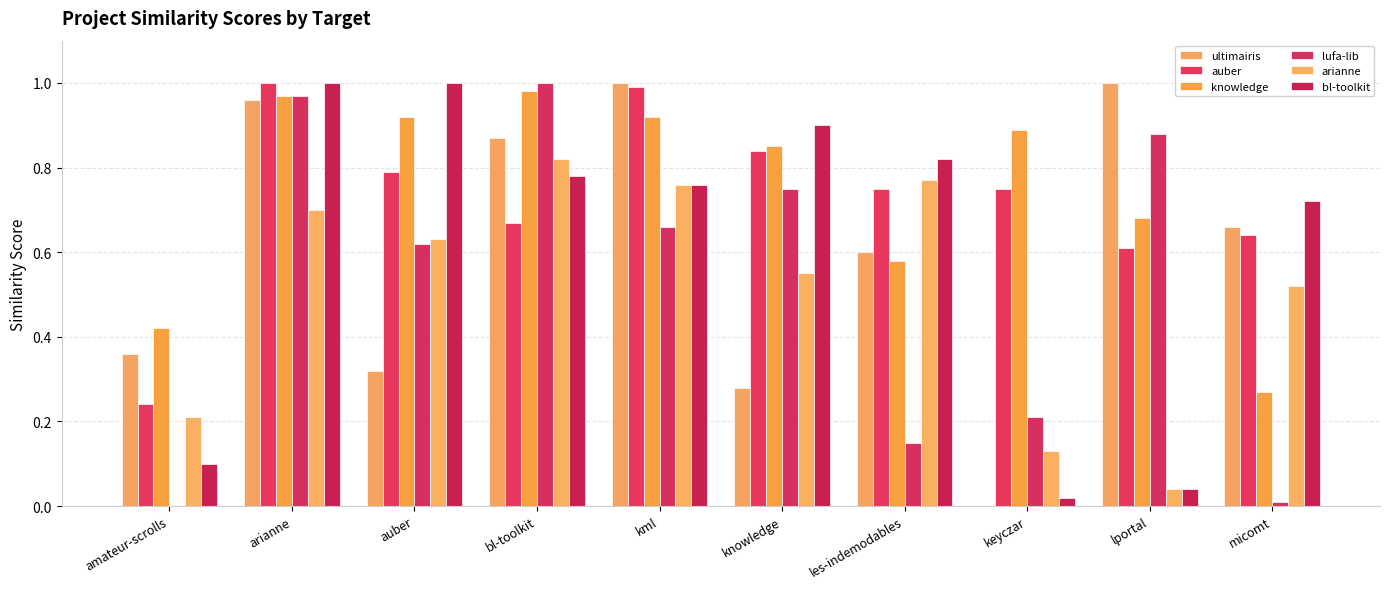

What is the sum of the lufa-lib values at les-indemodables and arianne?

1.1